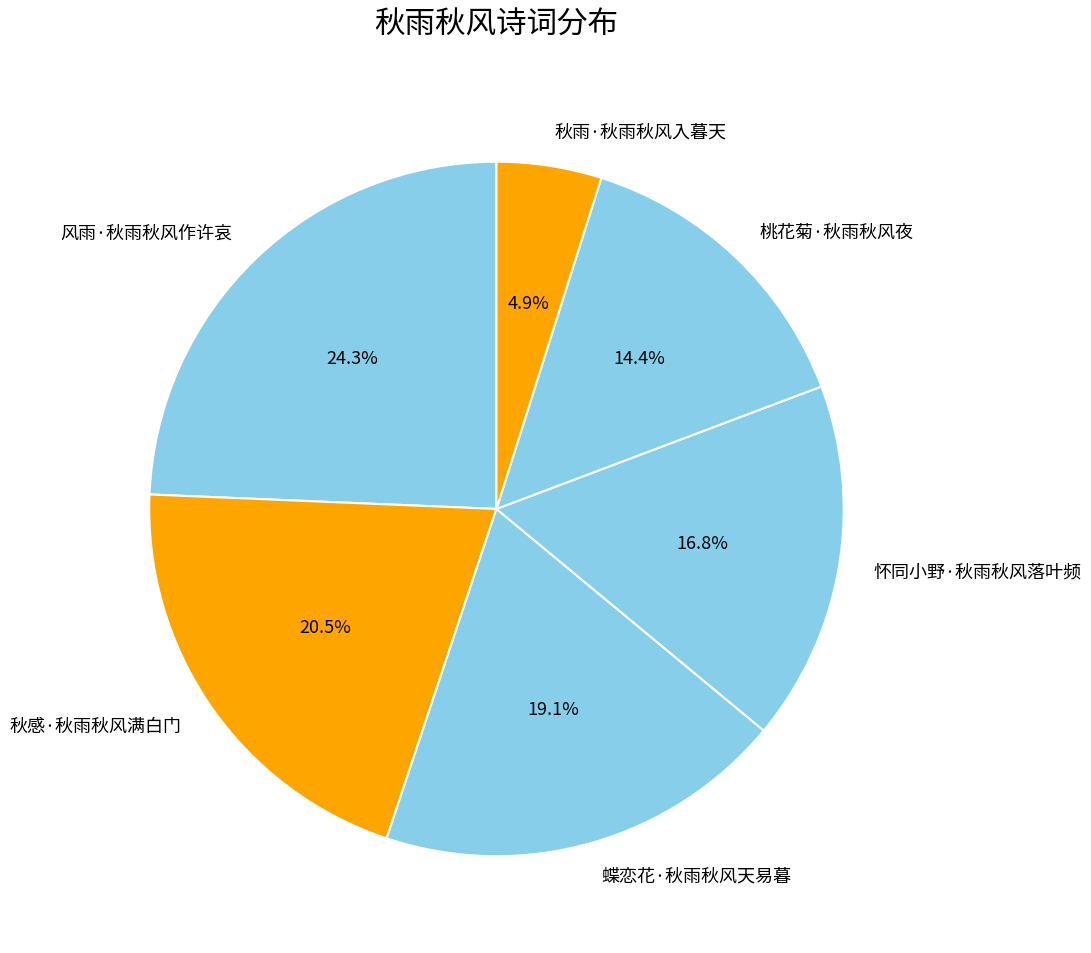

Is there any slice that represents more than half of the pie?

No